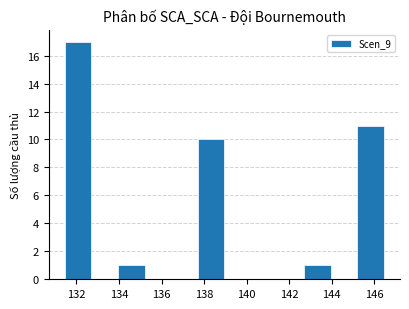

Reading left to right, list every bar in this chart as the range it spans on the x-axis followed by its height. Neither the bar edges nor the heights are printed on the chart, so give them approximately, as read against the axes.

131.4 to 132.8: 17
132.8 to 134.0: 0
134.0 to 135.2: 1
135.2 to 136.4: 0
136.4 to 137.8: 0
137.8 to 139.0: 10
139.0 to 140.2: 0
140.2 to 141.4: 0
141.4 to 142.8: 0
142.8 to 144.0: 1
144.0 to 145.2: 0
145.2 to 146.4: 11